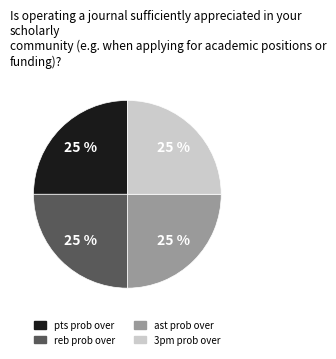

Does any single category account for the majority?

No